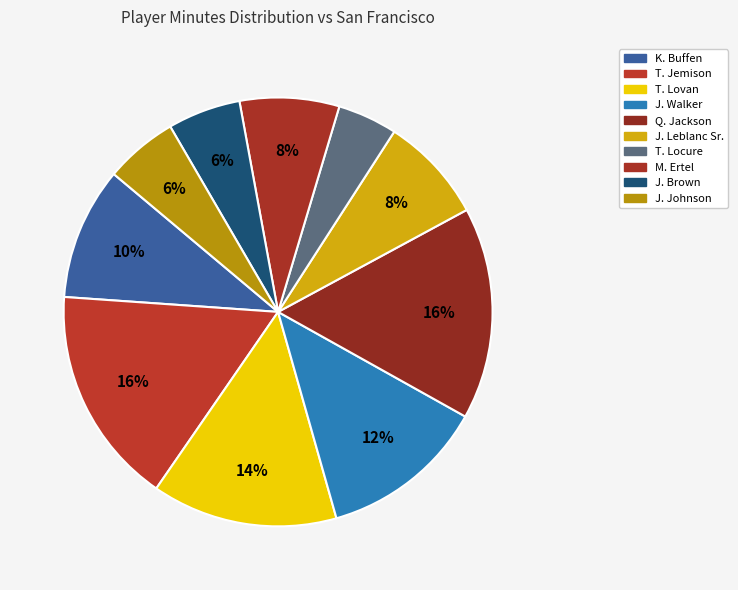

Count the number of slices in the pie.

10